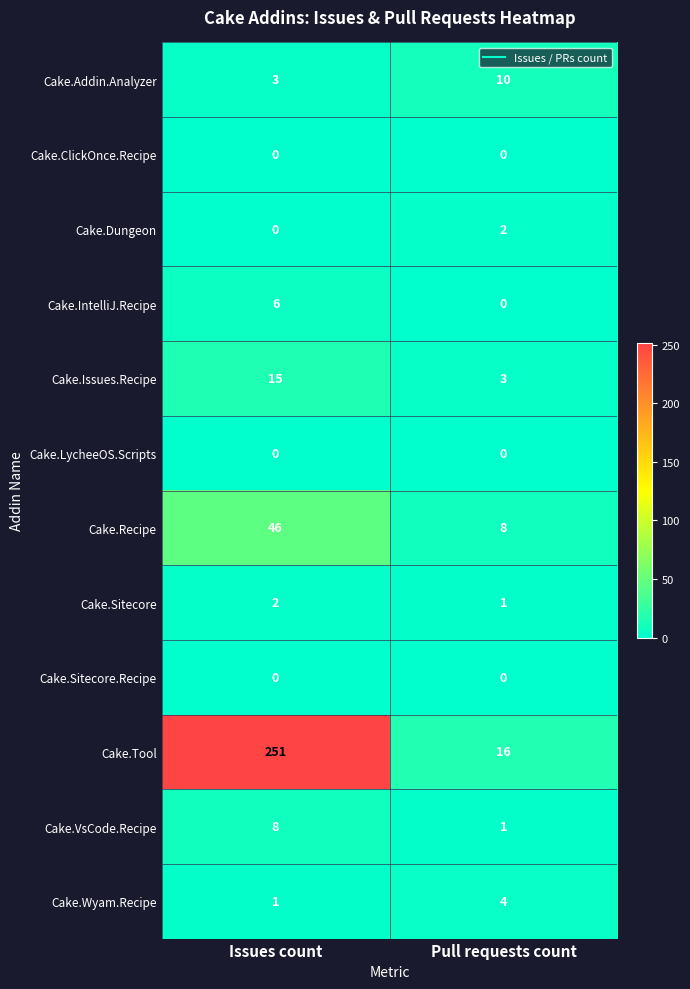

Reading left to right, list all the values displayed in this chart.

Cake.Addin.Analyzer: 3	10
Cake.ClickOnce.Recipe: 0	0
Cake.Dungeon: 0	2
Cake.IntelliJ.Recipe: 6	0
Cake.Issues.Recipe: 15	3
Cake.LycheeOS.Scripts: 0	0
Cake.Recipe: 46	8
Cake.Sitecore: 2	1
Cake.Sitecore.Recipe: 0	0
Cake.Tool: 251	16
Cake.VsCode.Recipe: 8	1
Cake.Wyam.Recipe: 1	4